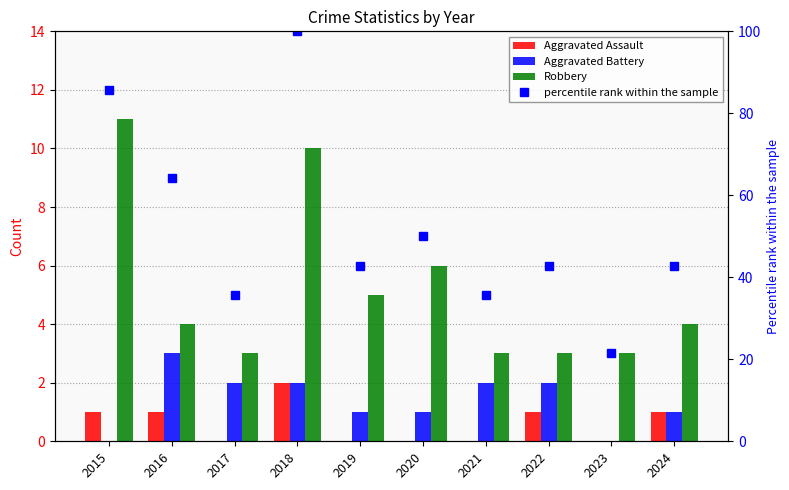

At which label does percentile rank within the sample first exceed 42?

2015